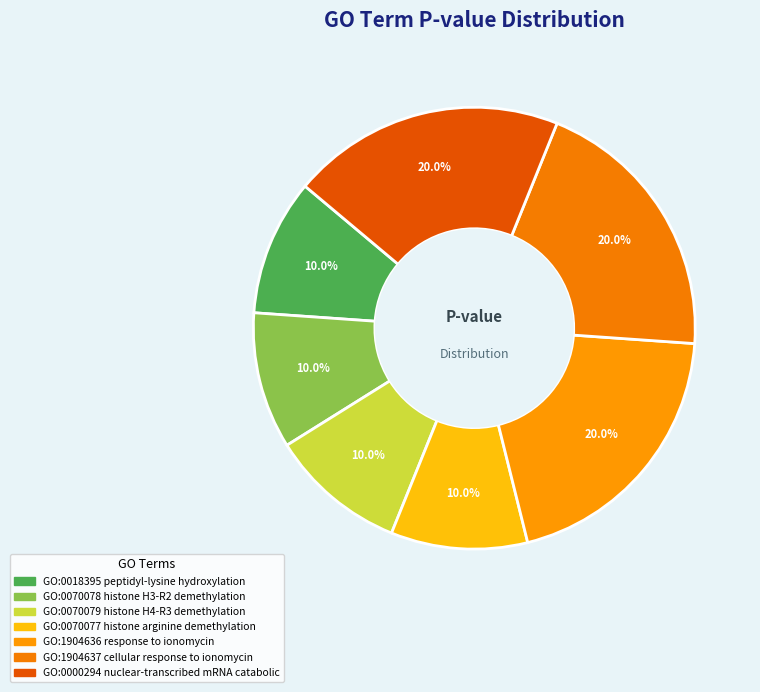

Which category has the biggest portion of the pie?

GO:1904636
response to
ionomycin